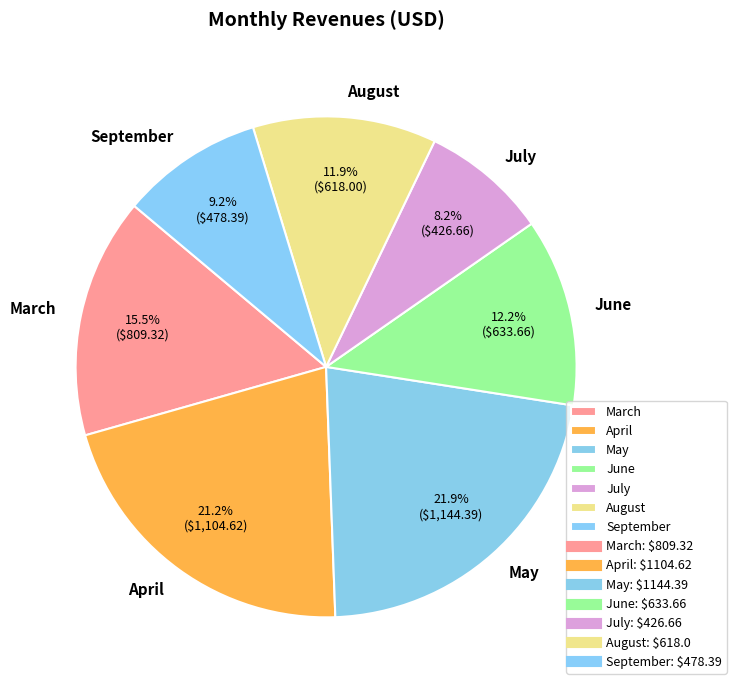

Between May and August, which is larger?

May